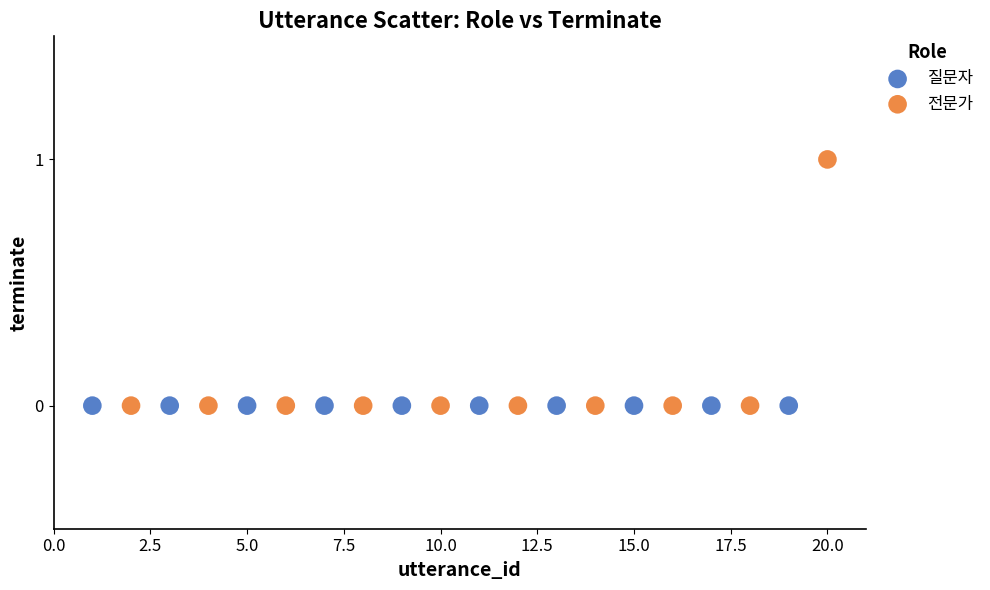

Which series reaches the maximum Y coordinate?

전문가